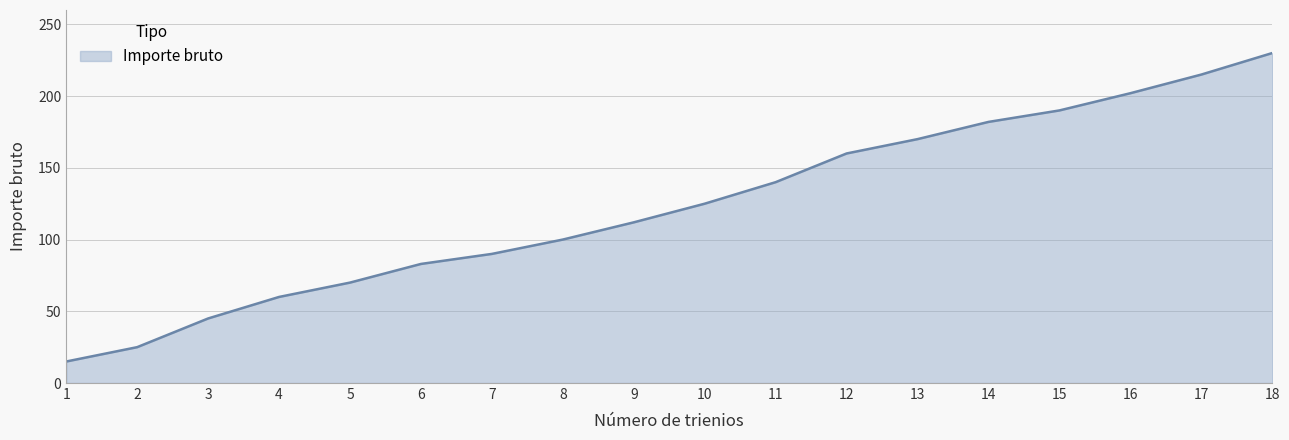

List the labels in order of value, largest first.

18, 17, 16, 15, 14, 13, 12, 11, 10, 9, 8, 7, 6, 5, 4, 3, 2, 1